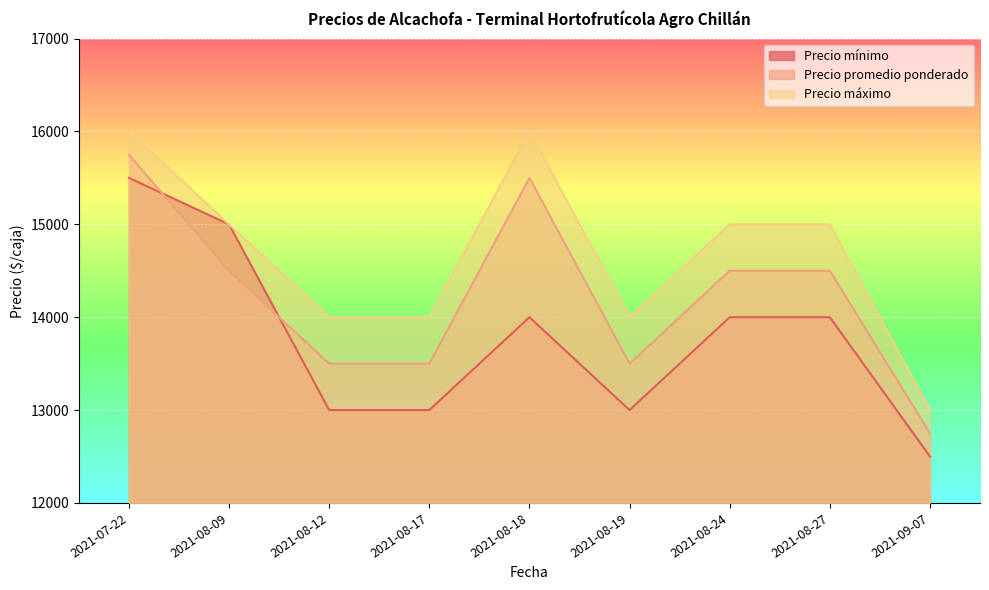

What is the value of the Precio promedio ponderado point at the 1st from the left?

15750